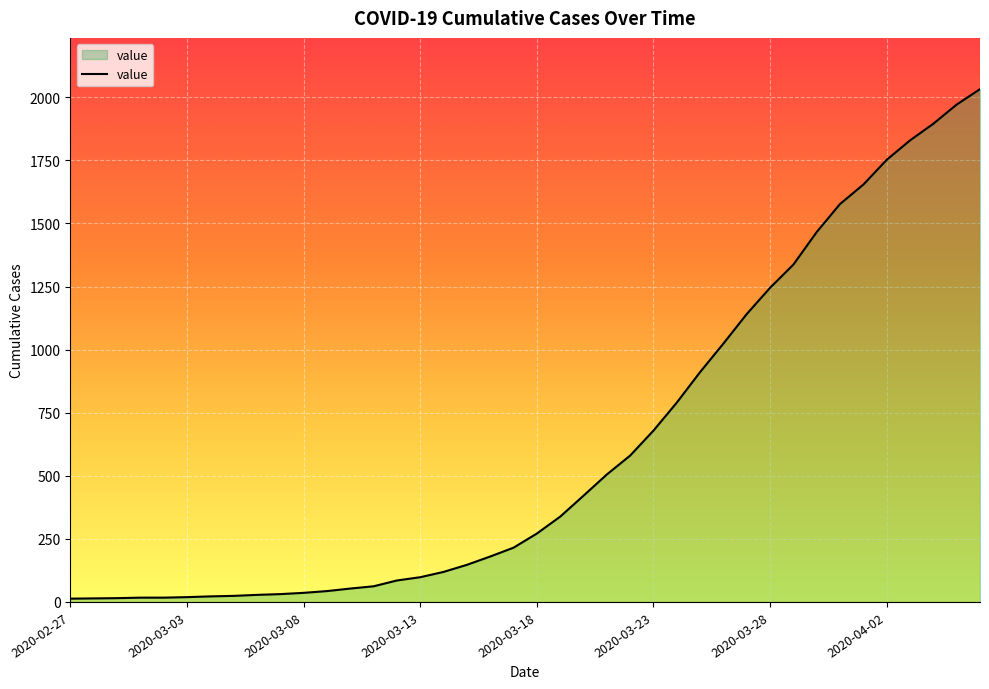

How many values are below 271?

20